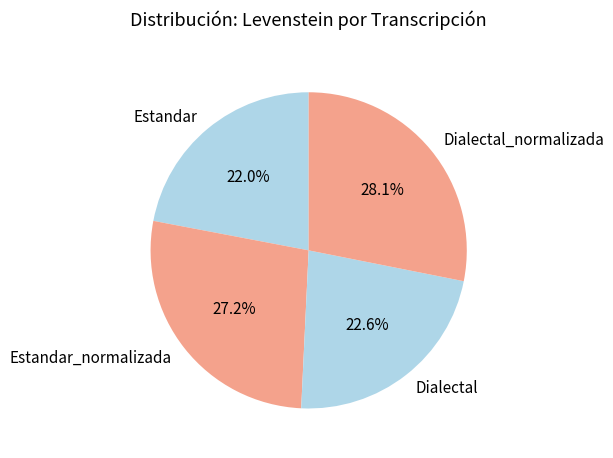

Which slice is the largest?

Dialectal_normalizada